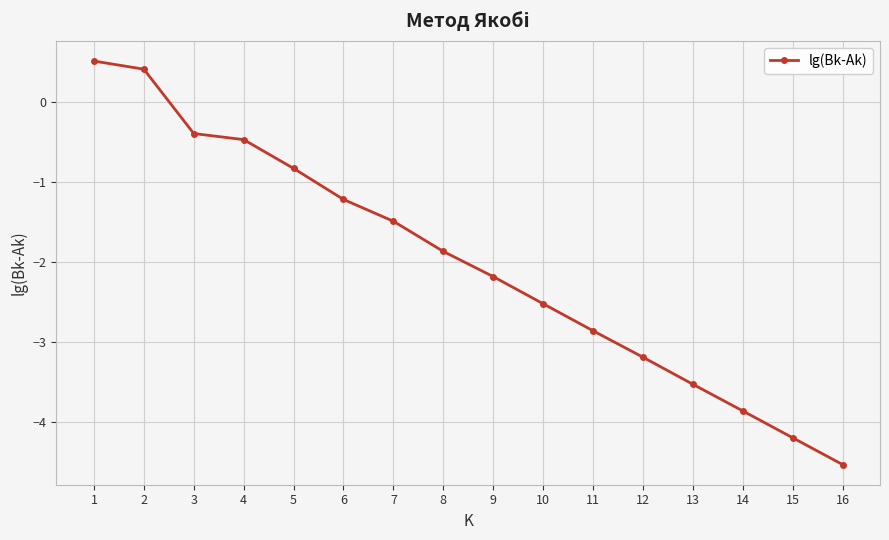

The chart shows a value of -3.2 at 12. True or false?

True